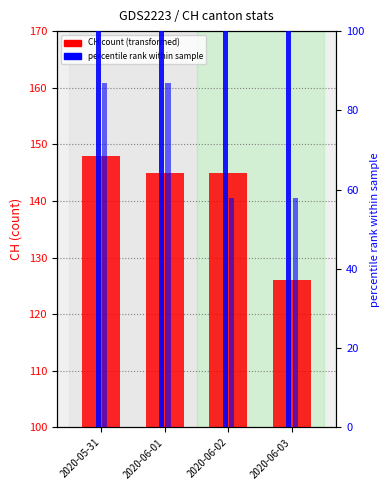

How many groups of bars are there?

4